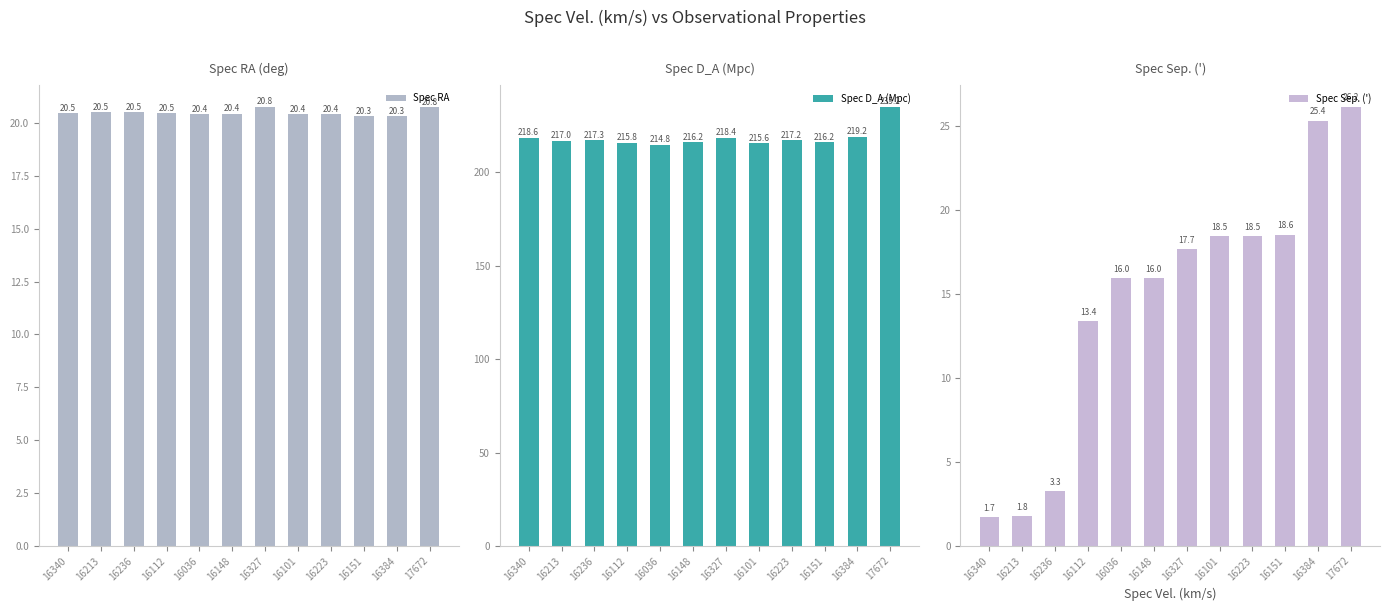

What is the sum of all Spec Sep. (') values?

176.8